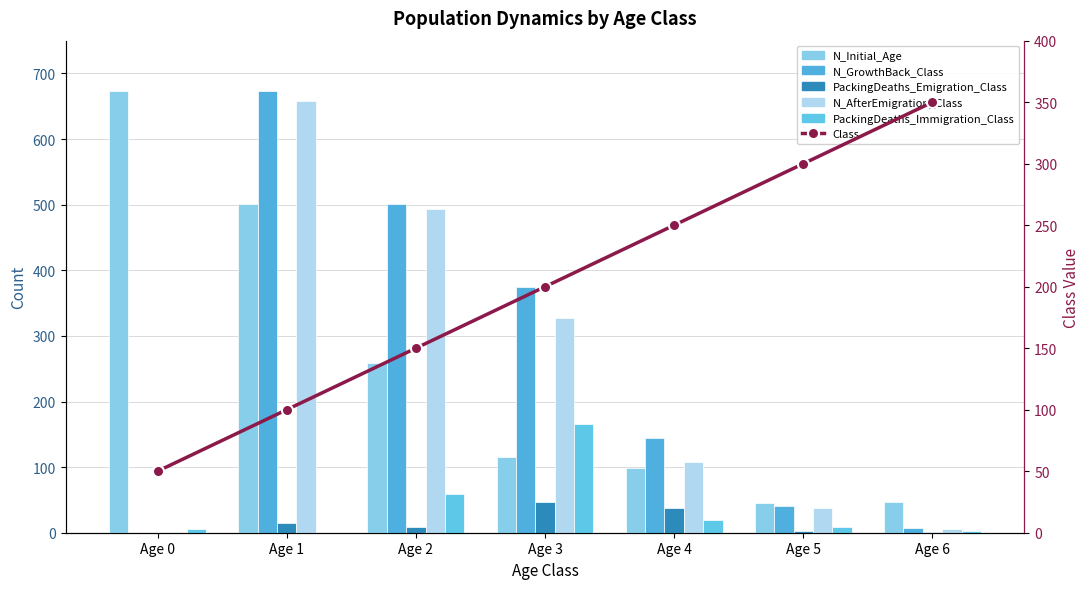

What is the total value across all series at Age 2?

1469